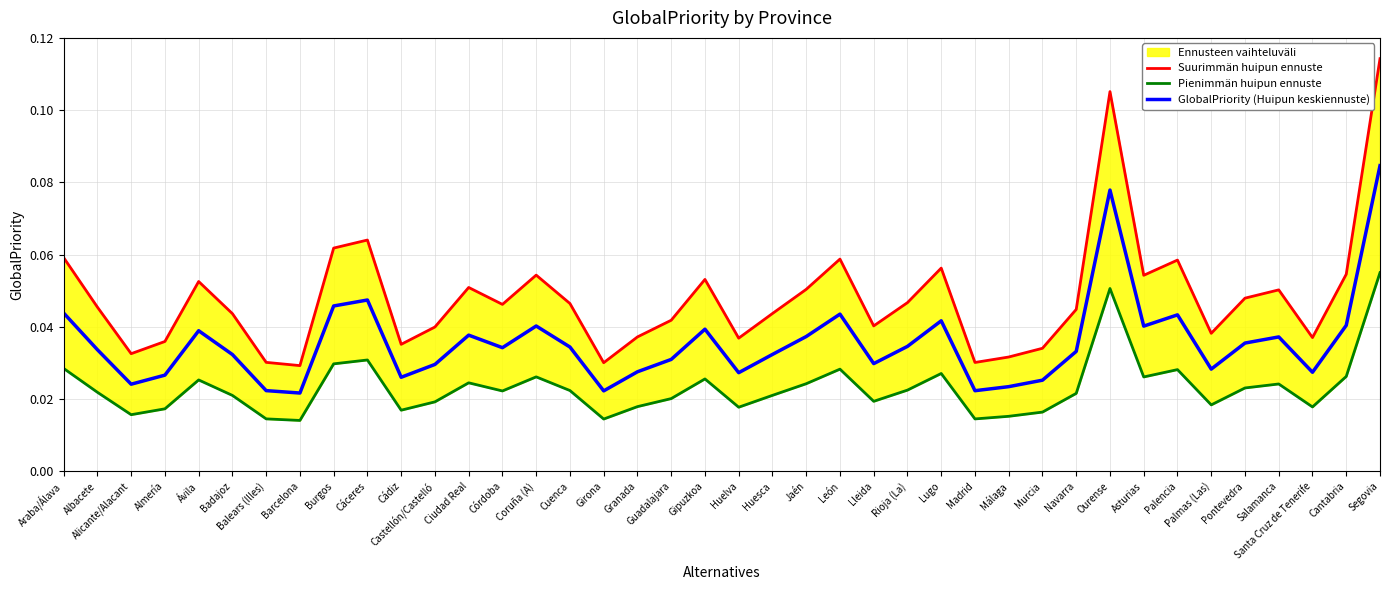

The Suurimmän huipun ennuste series shows 0.1 at Ciudad Real. True or false?

False